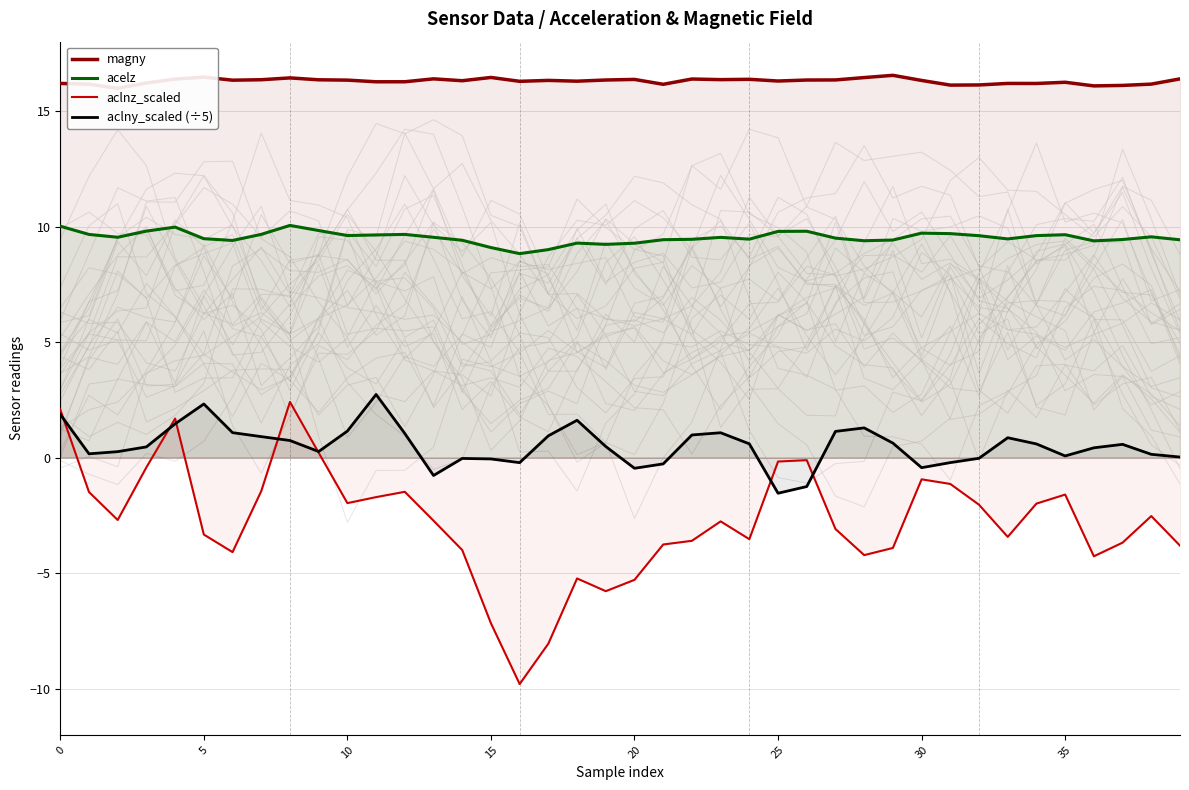

At which category does the chart reach its minimum across all series?

16